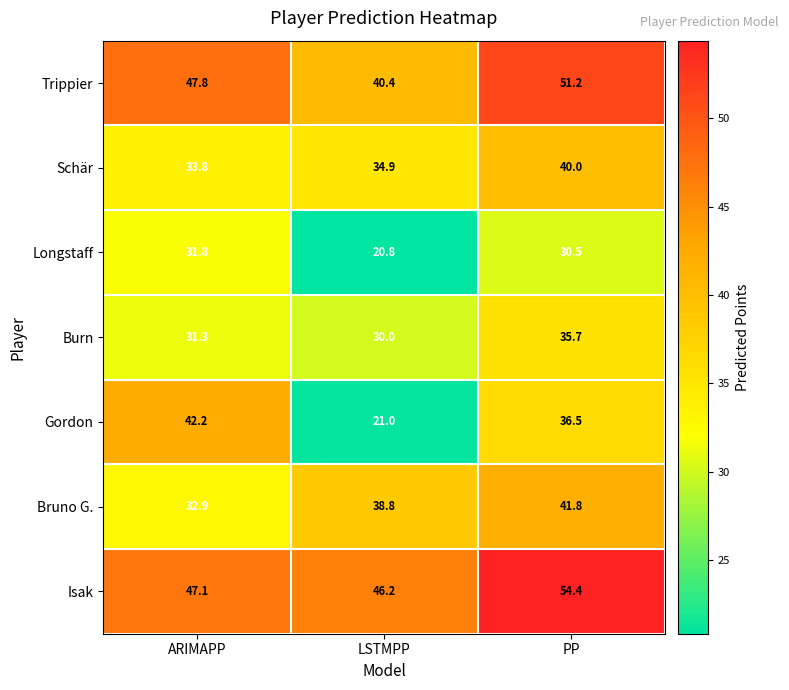

Which series has the widest spread of values?

Gordon